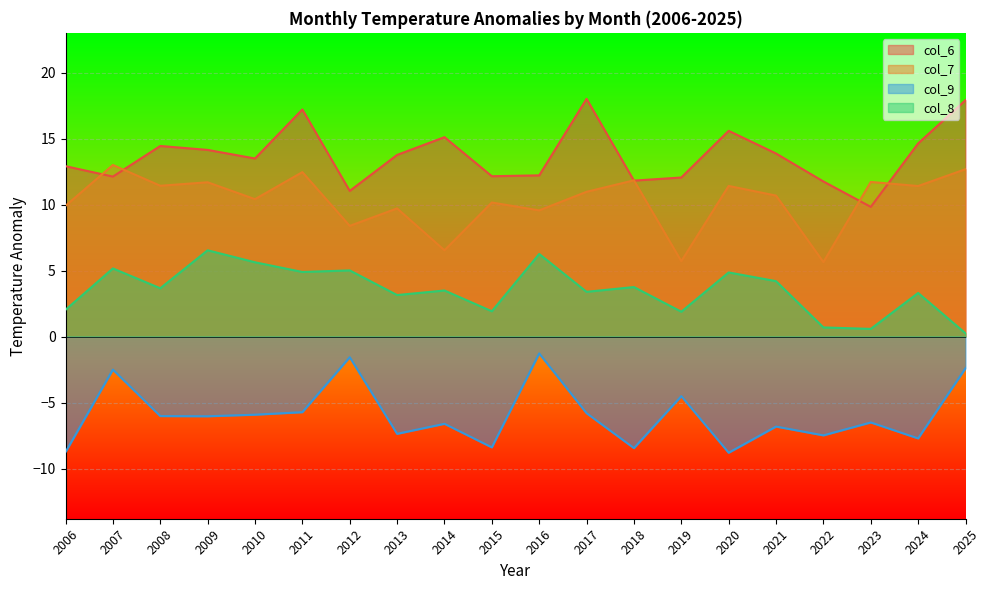

Which category has the lowest value across all series?

2020